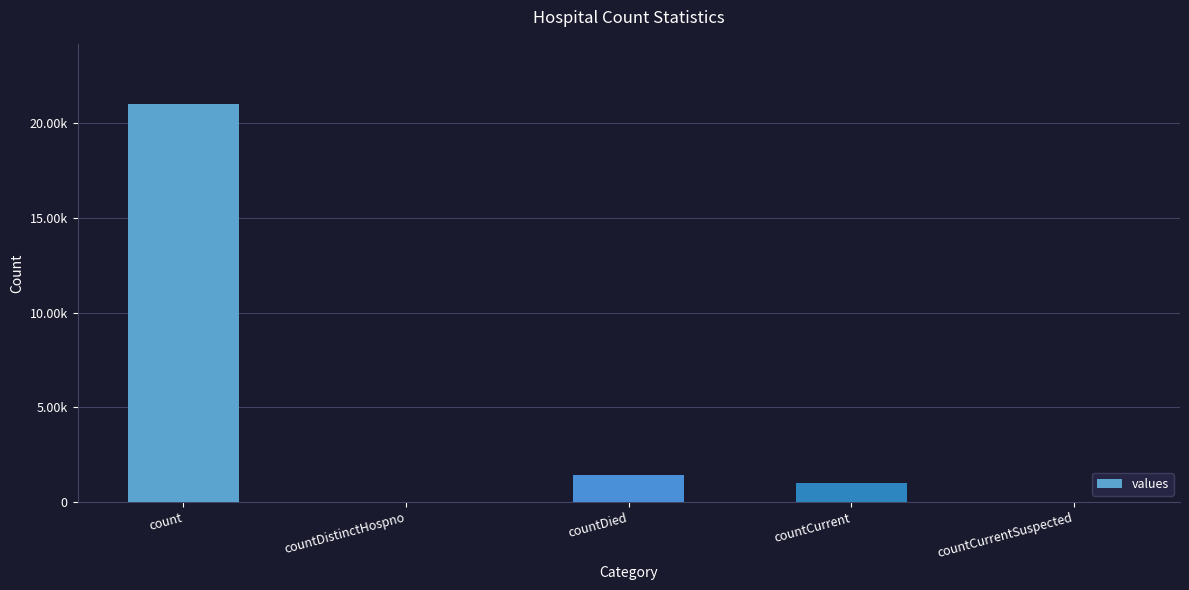

What is the greatest value displayed?

21050